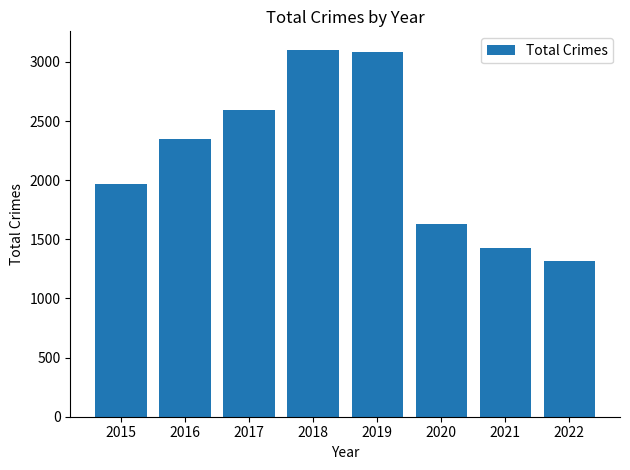

What is the ratio of the value at 2017 to the value at 2021?

1.8